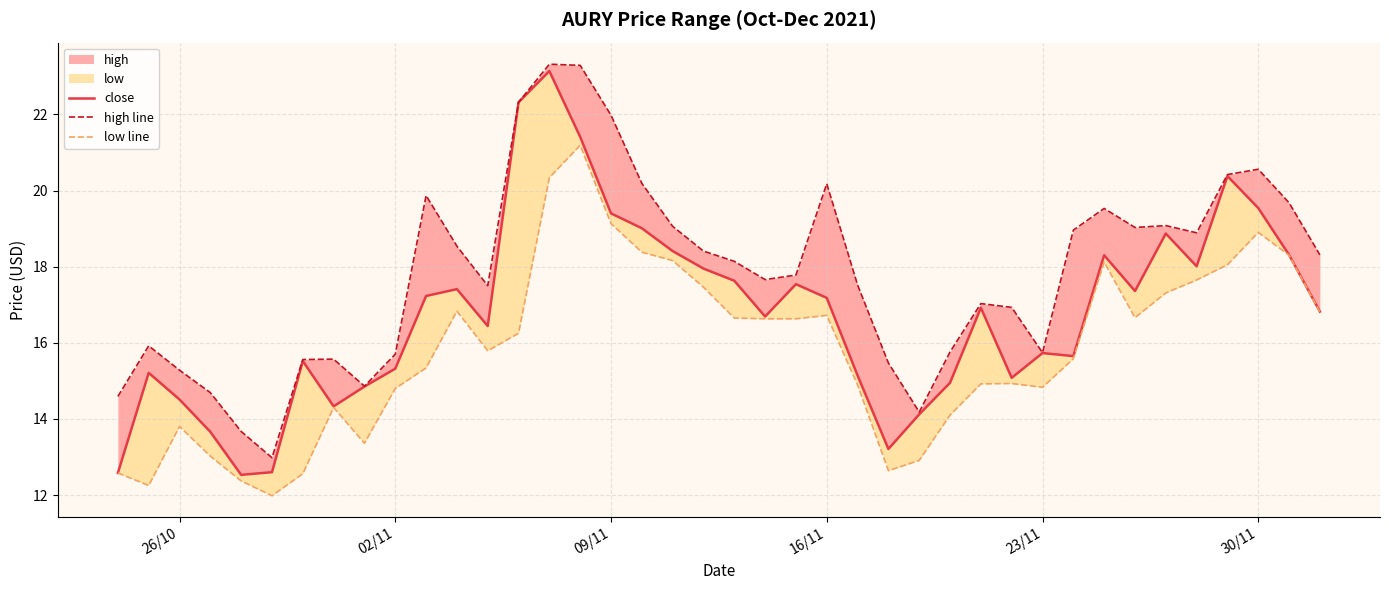

Which series has the widest spread of values?

close